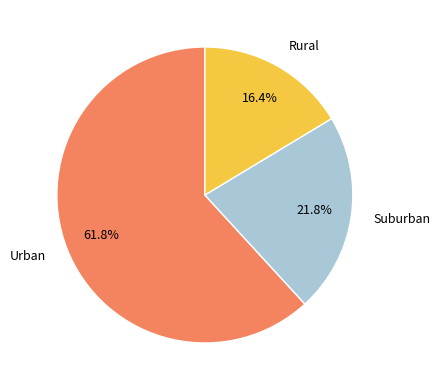

How much of the chart is everything except Urban?

38.2%